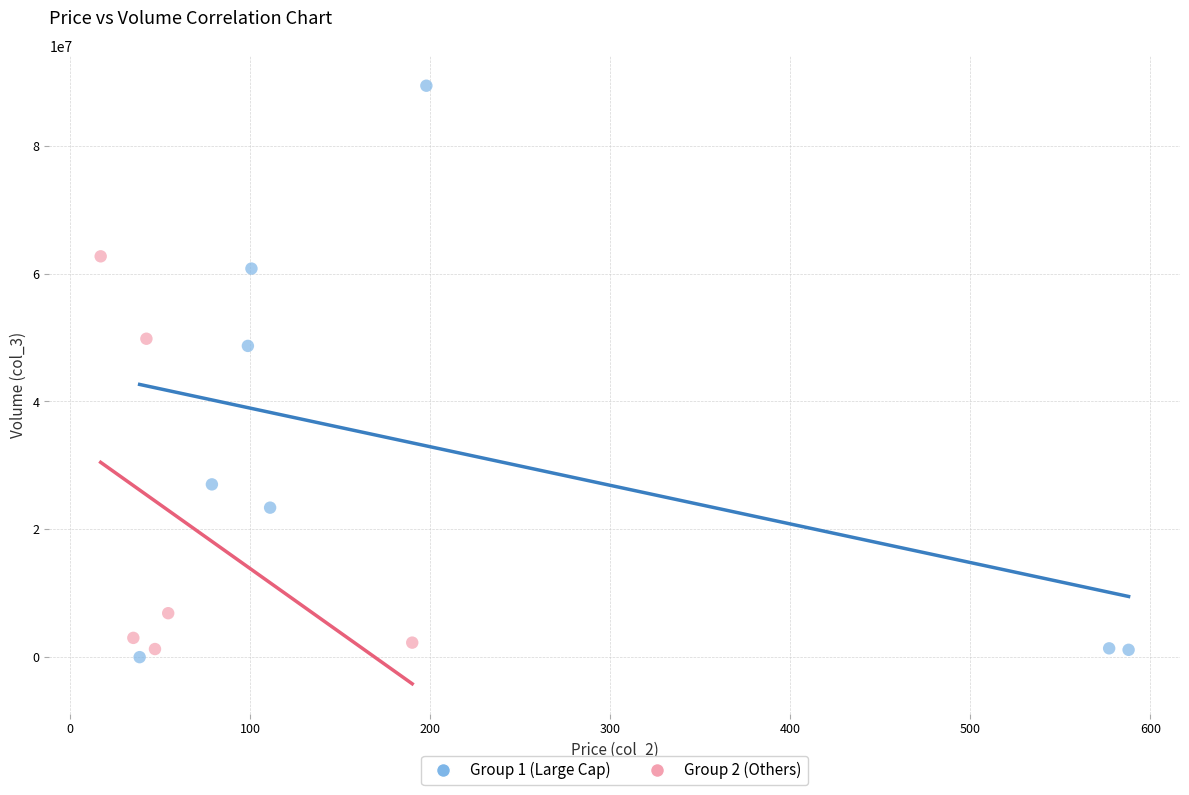

What are all the series names shown in the legend?

Group 1 (Large Cap), Group 2 (Others)